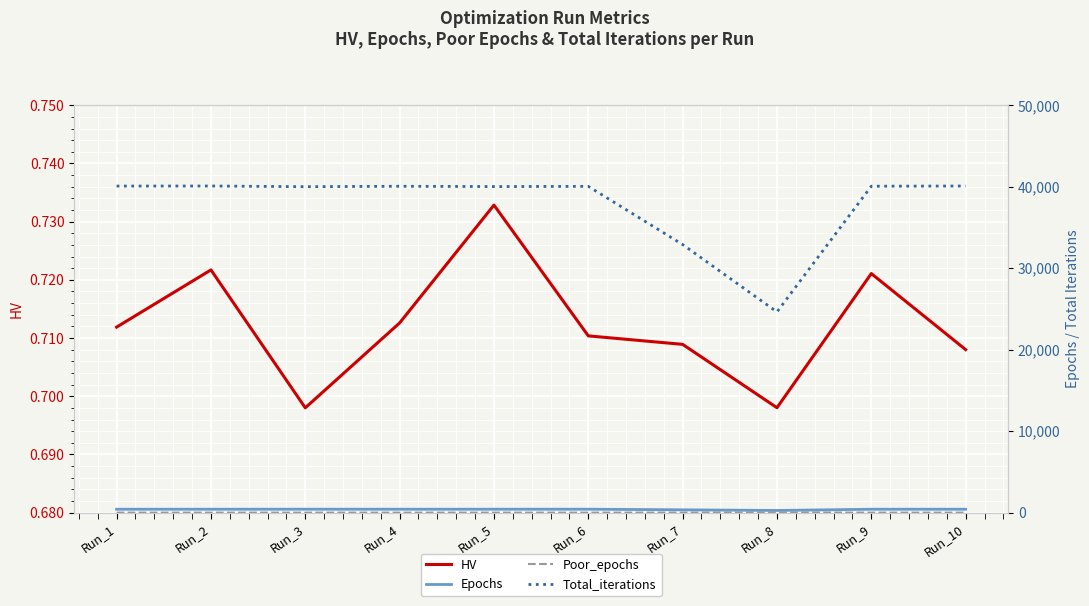

How many interior local peaks does the Poor_epochs series have?

1